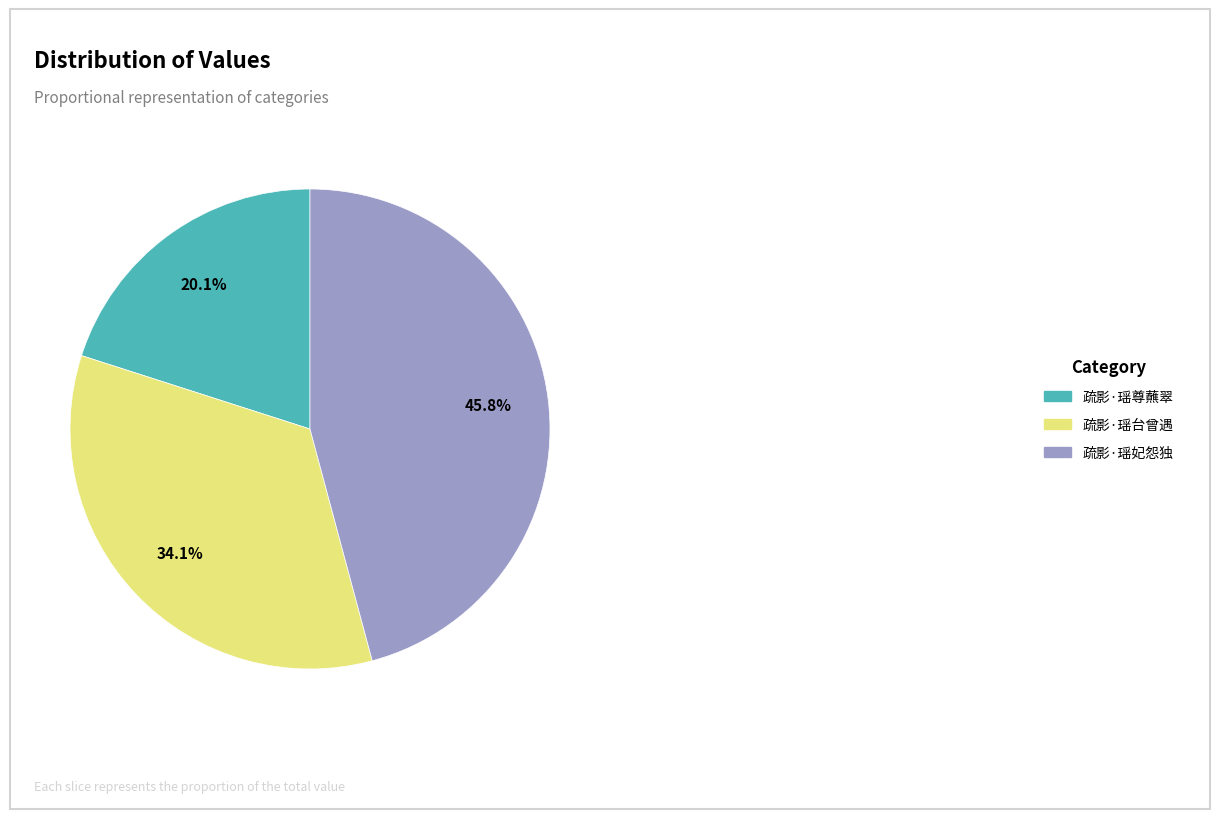

To the nearest percent, what is the difference between the largest and smallest slice percentages?

26%